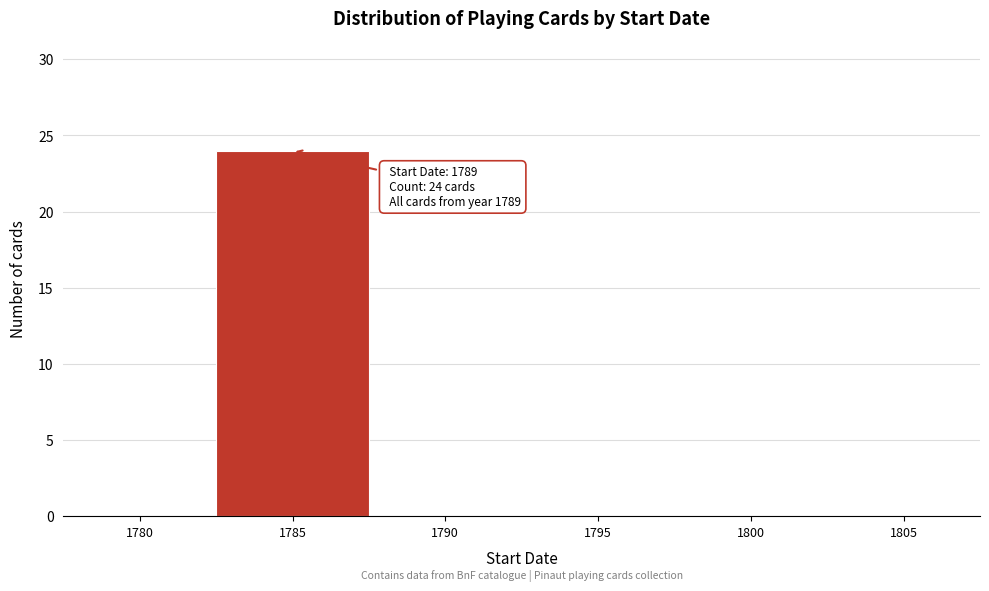

Reading left to right, extract all data points from this chart.

1780=0	1785=24	1790=0	1795=0	1800=0	1805=0